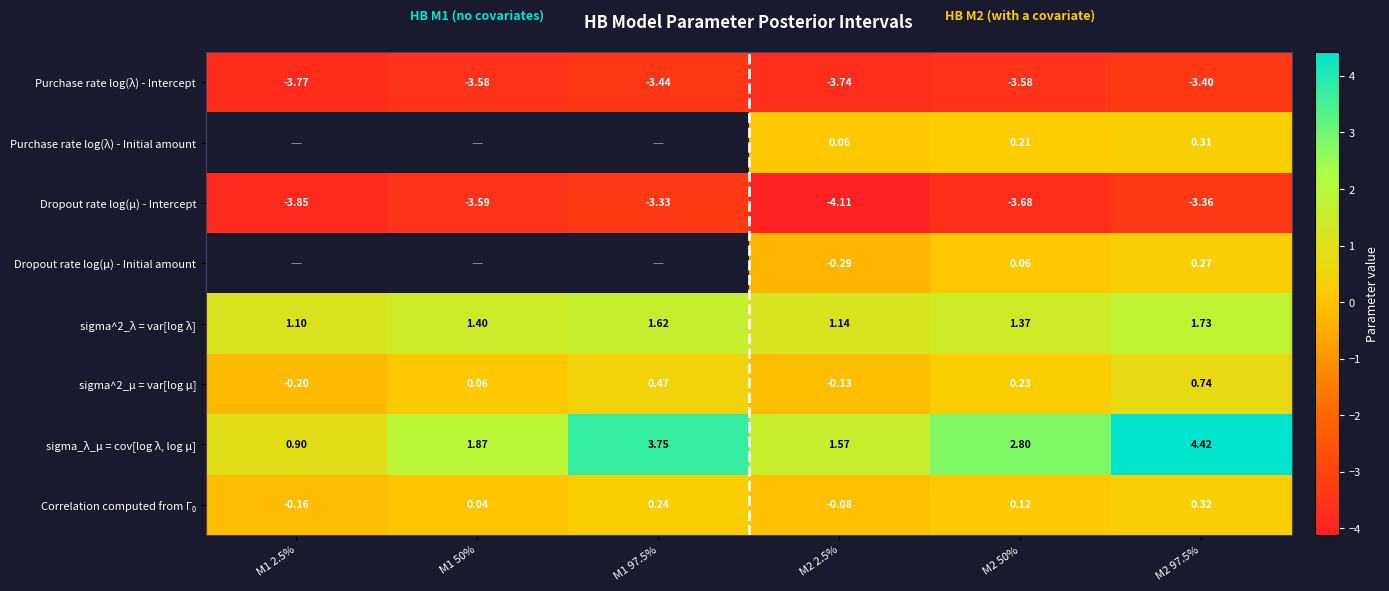

What is the total value across all series at M2 50%?

-2.5